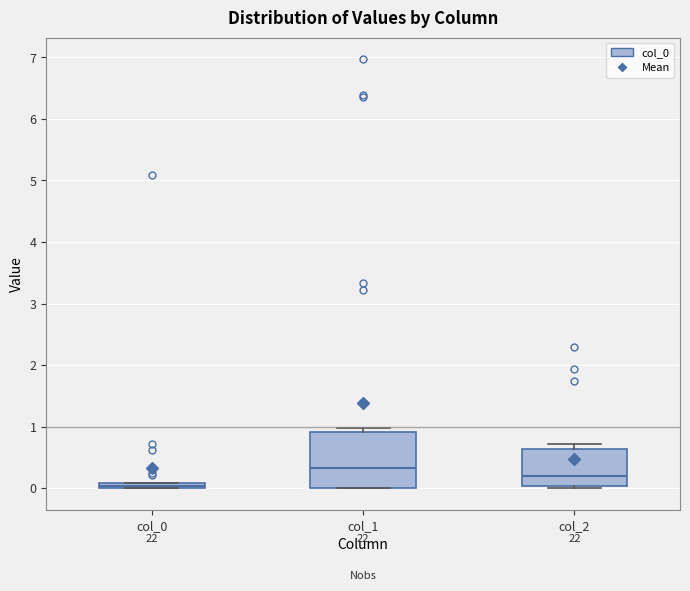

Where is the upper edge of the box for col_2 on the y-axis? The values are not printed on the chart, so give them approximately, as read against the axis.

0.6